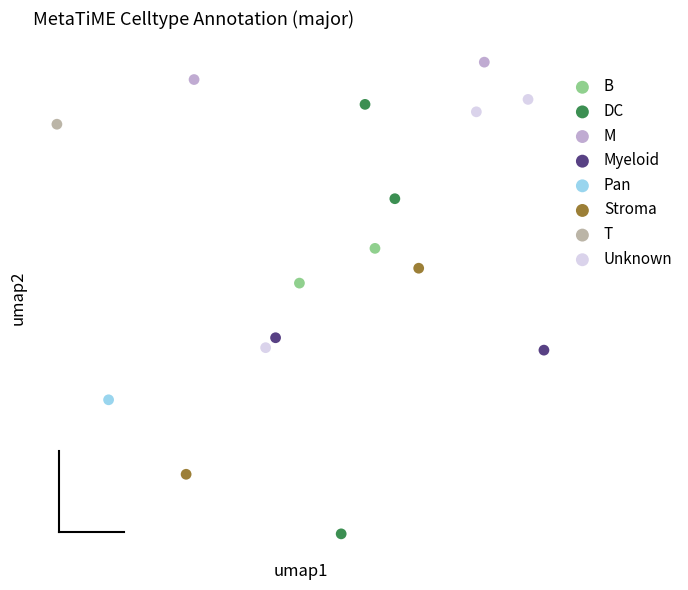

Which series reaches the maximum Y coordinate?

M